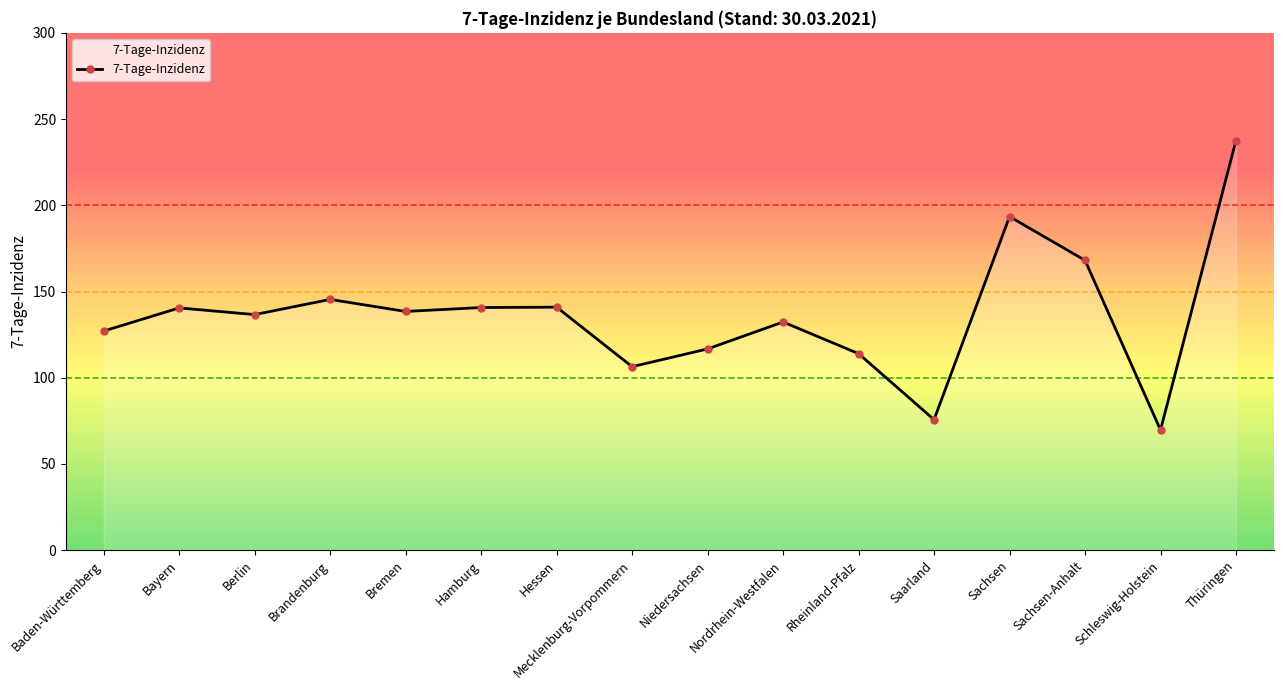

Approximately how many times larger is the value at Baden-Württemberg compared to Thüringen?

0.5